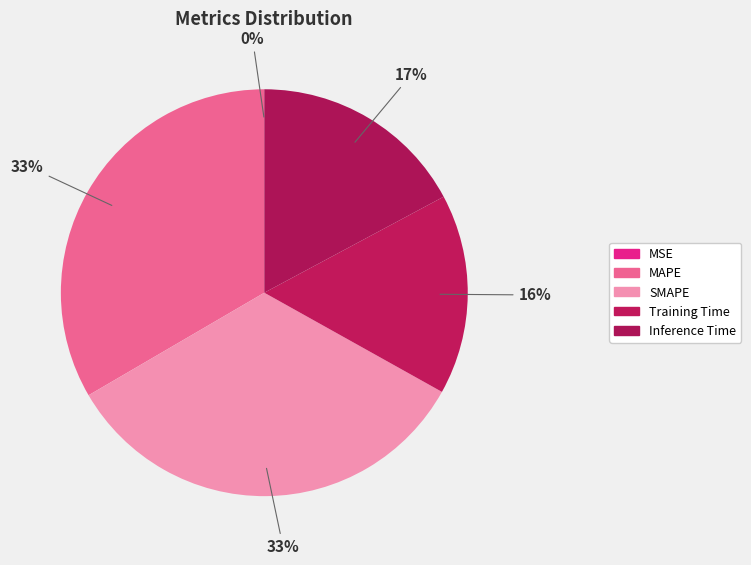

Is it true that Training Time is 16% of the pie?

True